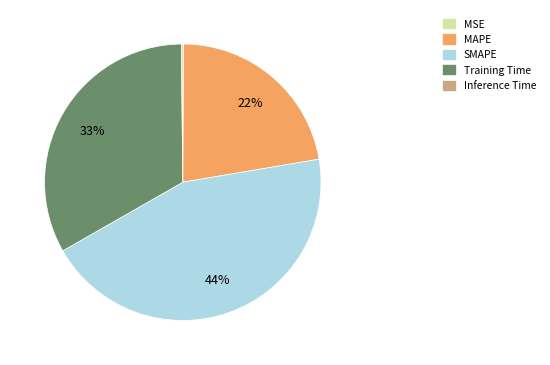

To the nearest percent, what is the difference between the largest and smallest slice percentages?

44%